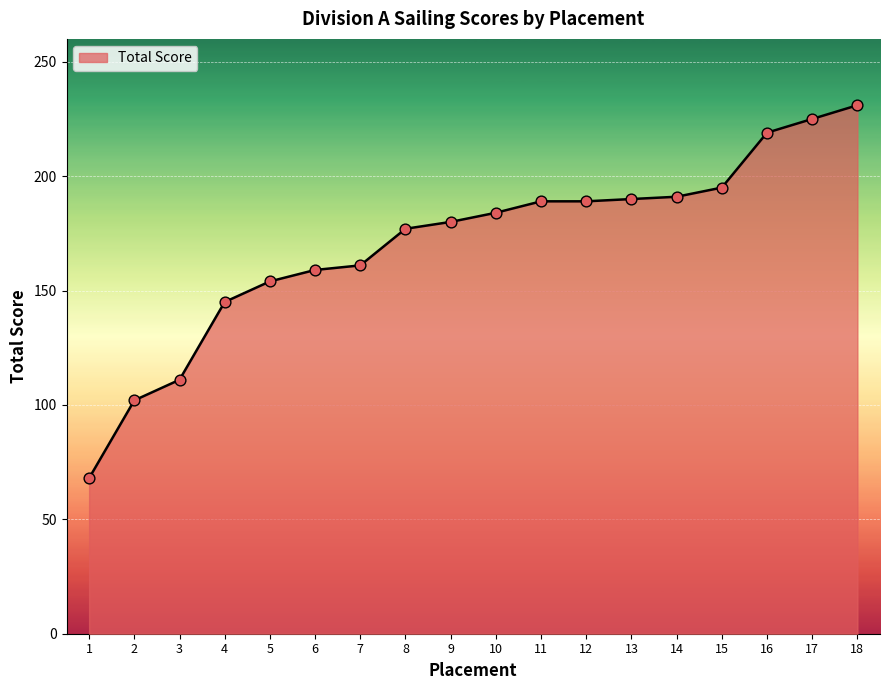

What is the ratio of the value at 11 to the value at 2?

1.9